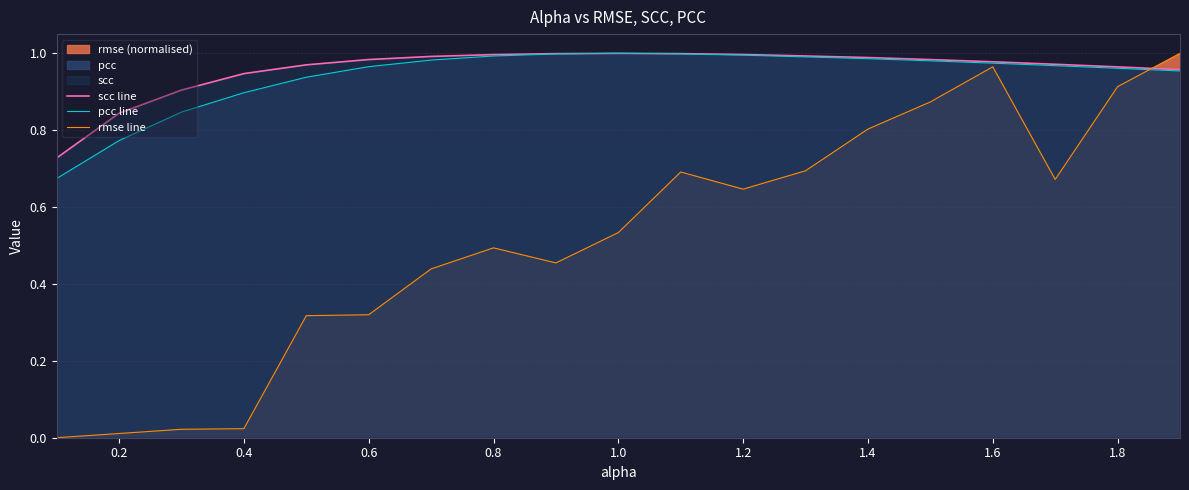

How many lines are shown in the chart?

3